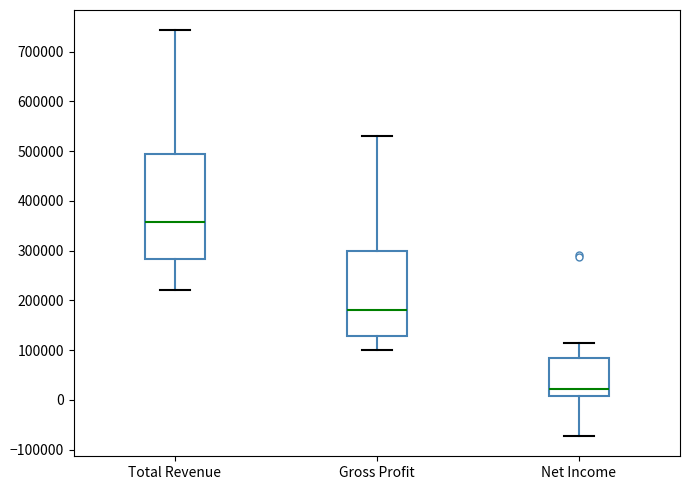

Comparing the boxes themselves (not the whiskers), which one is the tallest?

Total Revenue